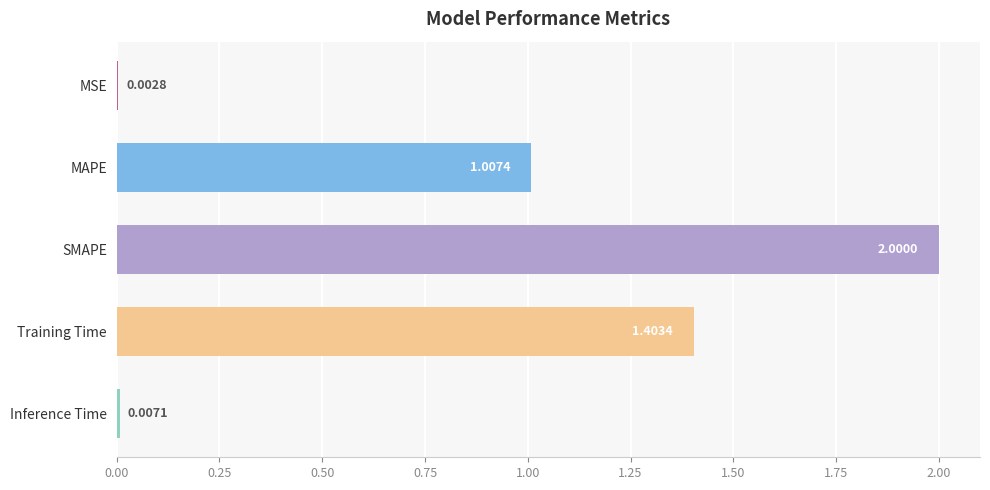

Where is the data nearest to the value 1?

MAPE